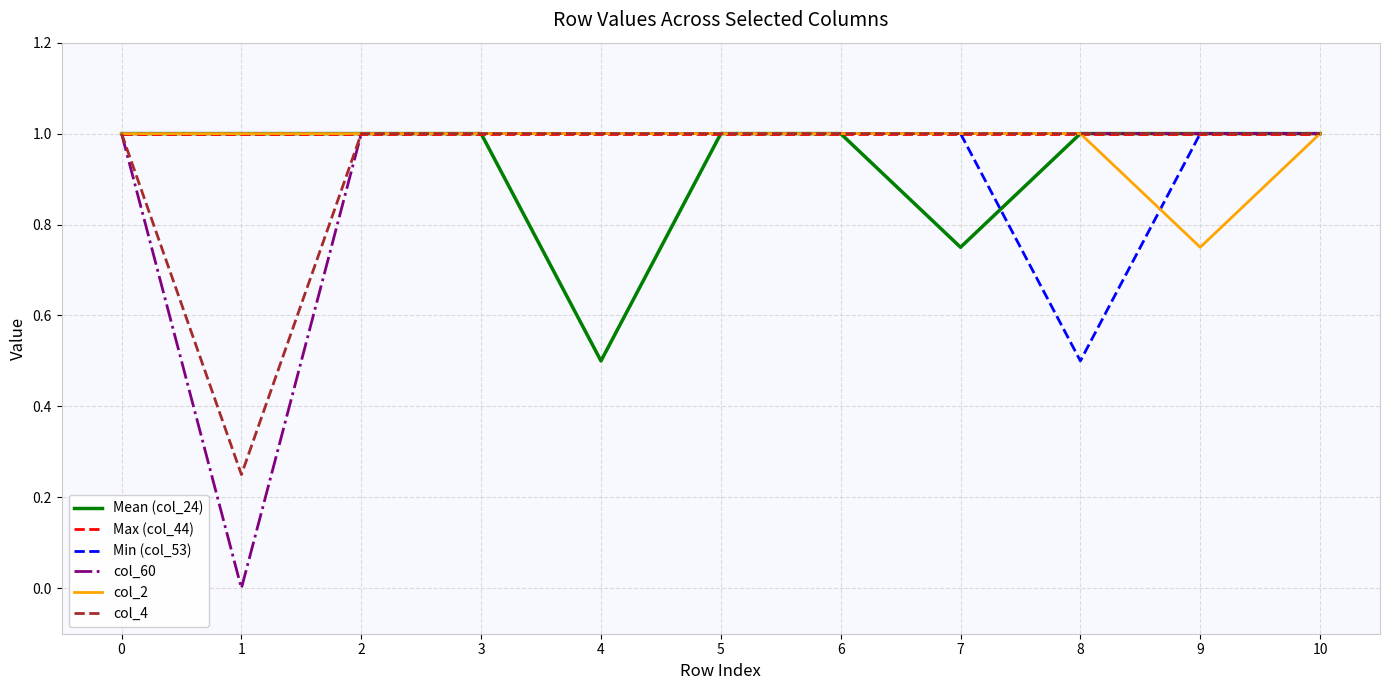

What is the total value across all series at 3?

6.0